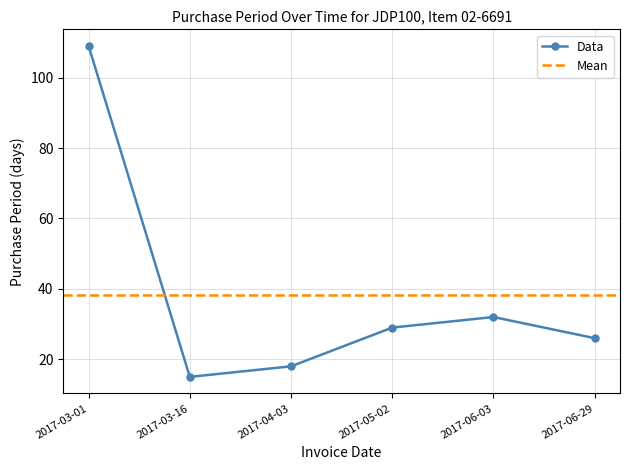

Is this an area chart (filled region under the line)?

No